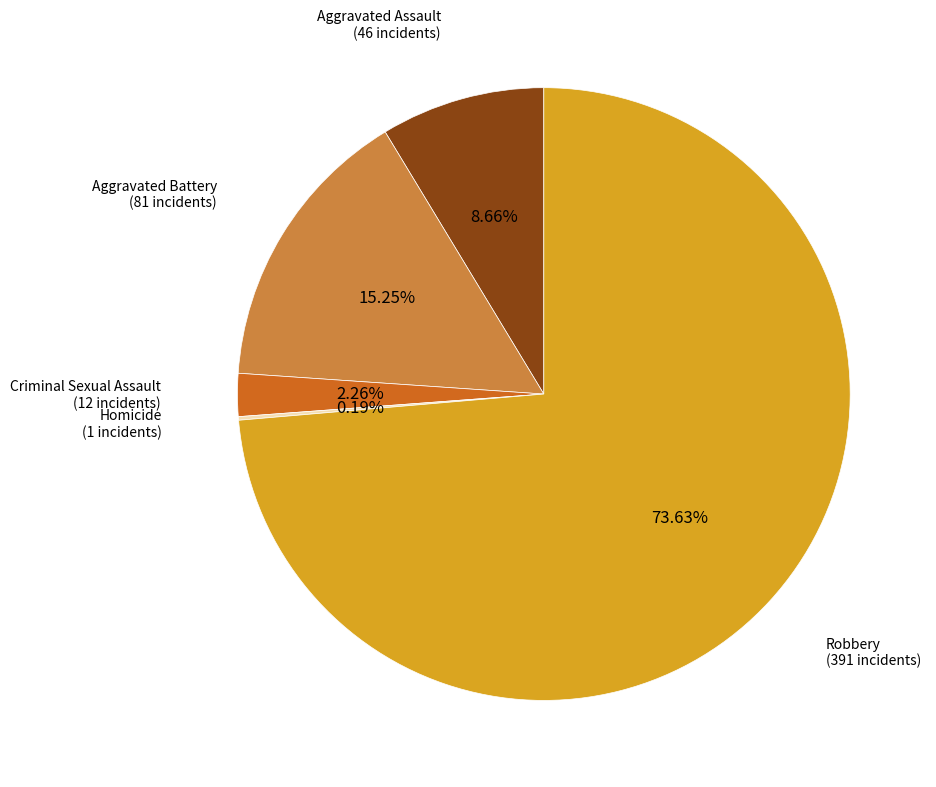

What is the largest slice in the pie chart?

Robbery